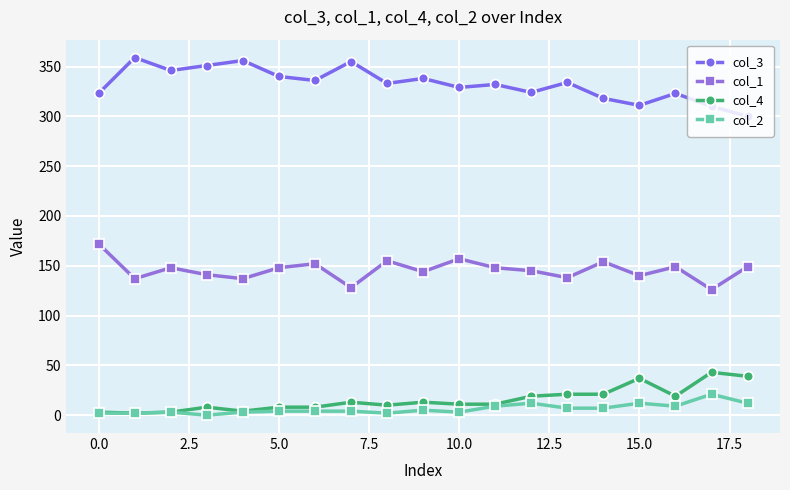

Rank the series by their maximum value, from highest to lowest.

col_3, col_1, col_4, col_2